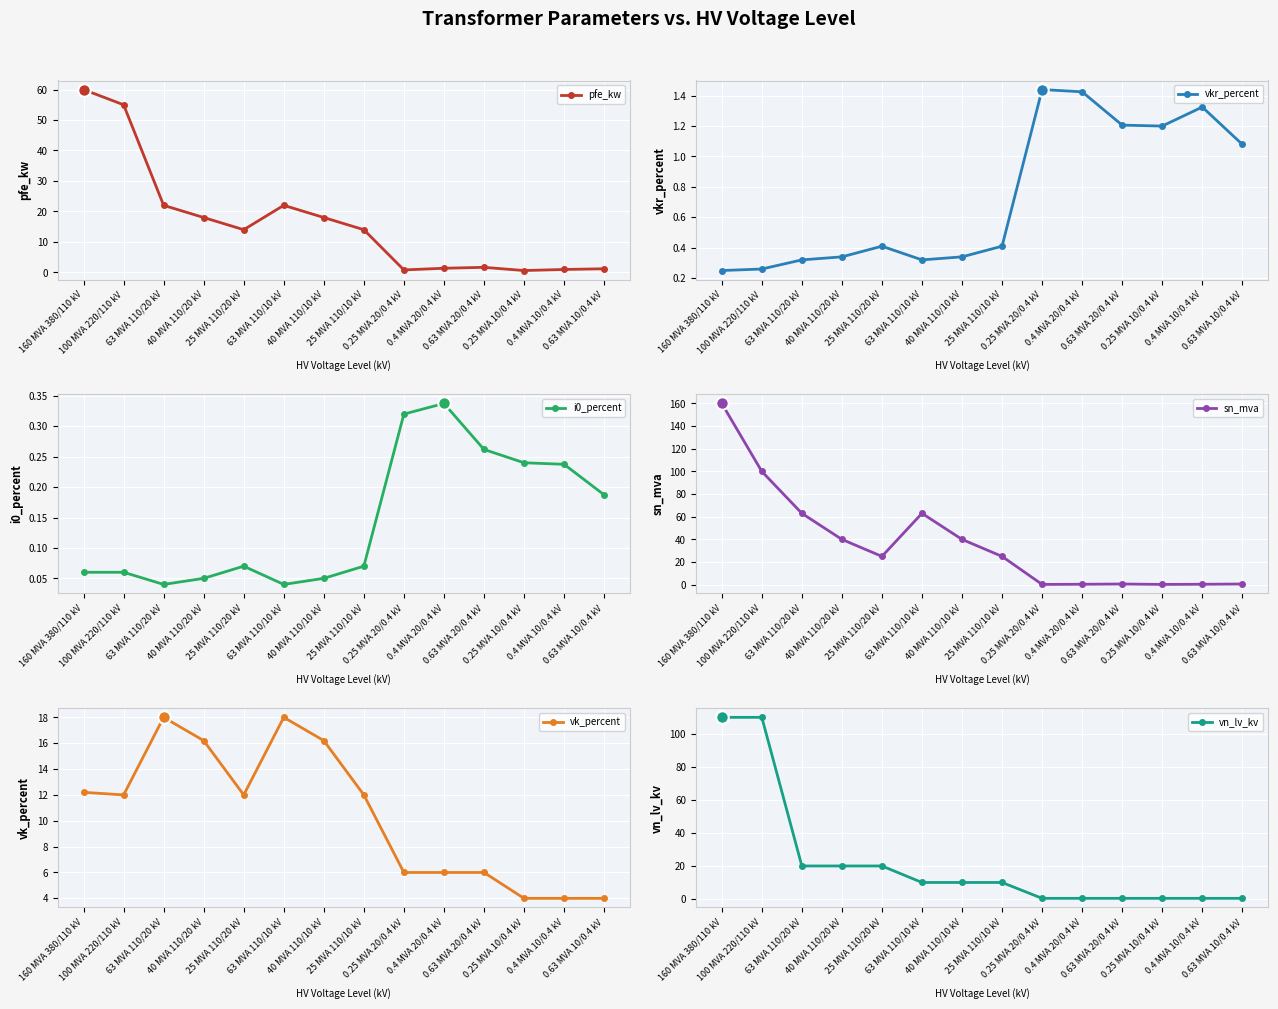

What is the value of the vkr_percent point at the 8th from the left?

0.4